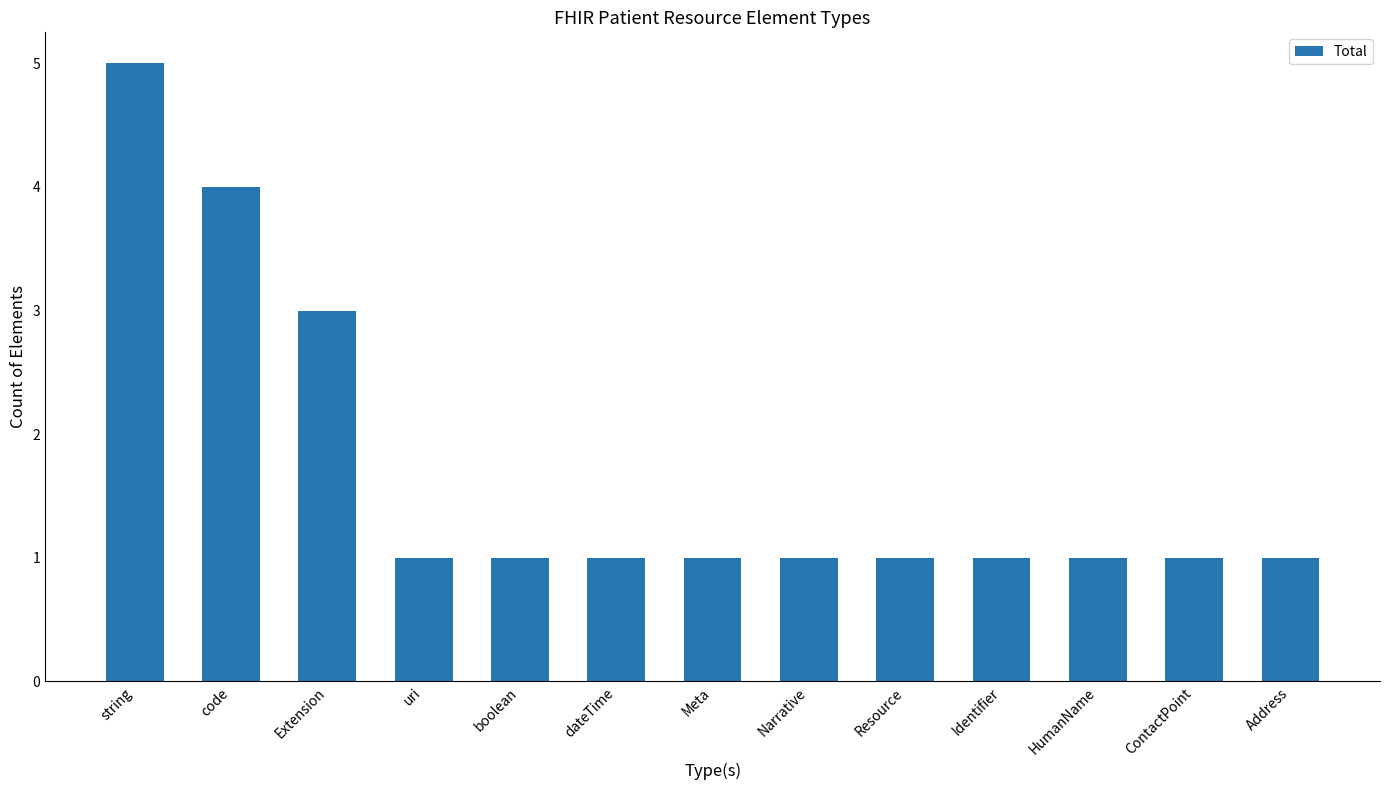

What is the sum of the values at HumanName and uri?

2